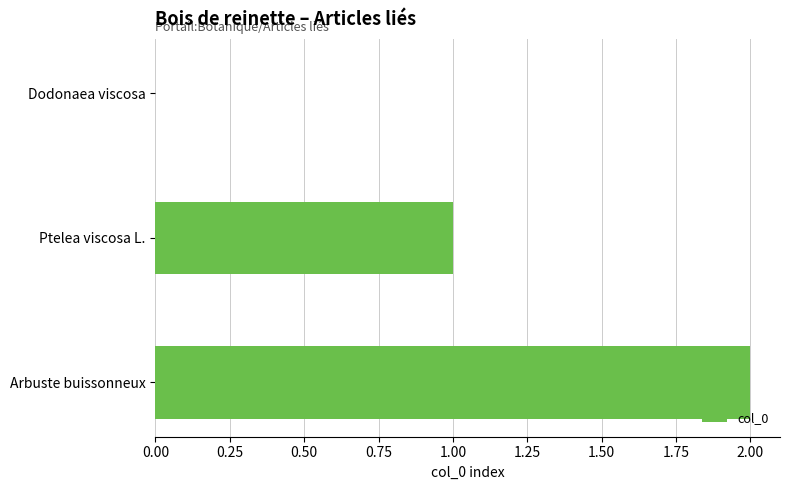

How many categories are shown in the chart?

3